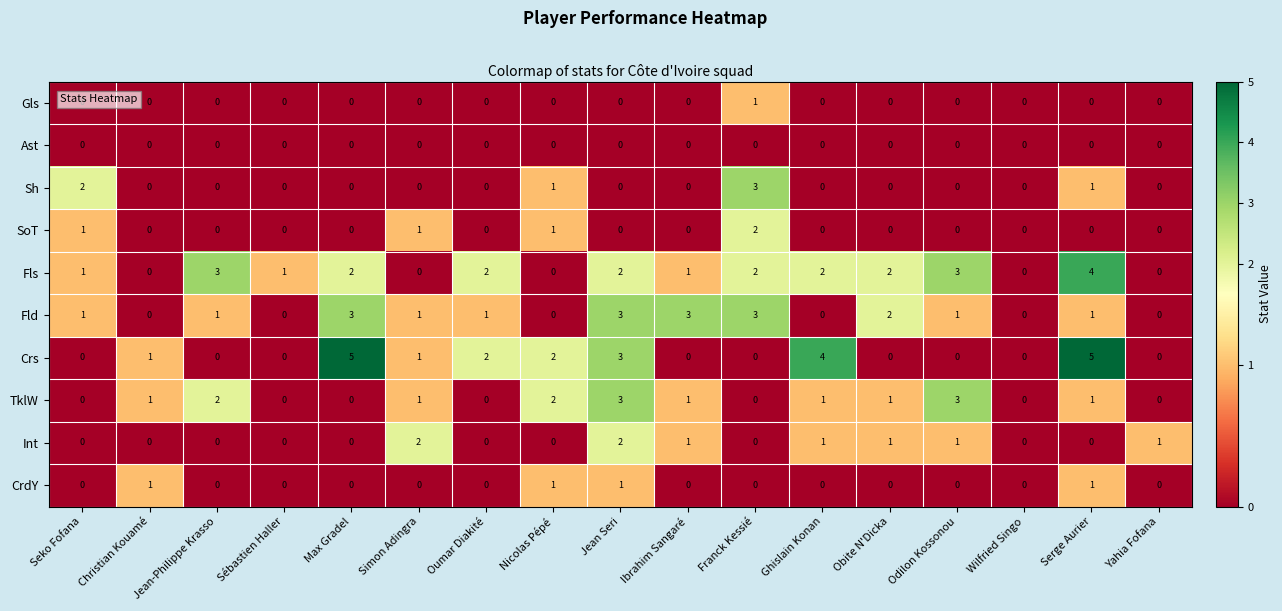

The value of Int at Obite N'Dicka is 1. True or false?

True